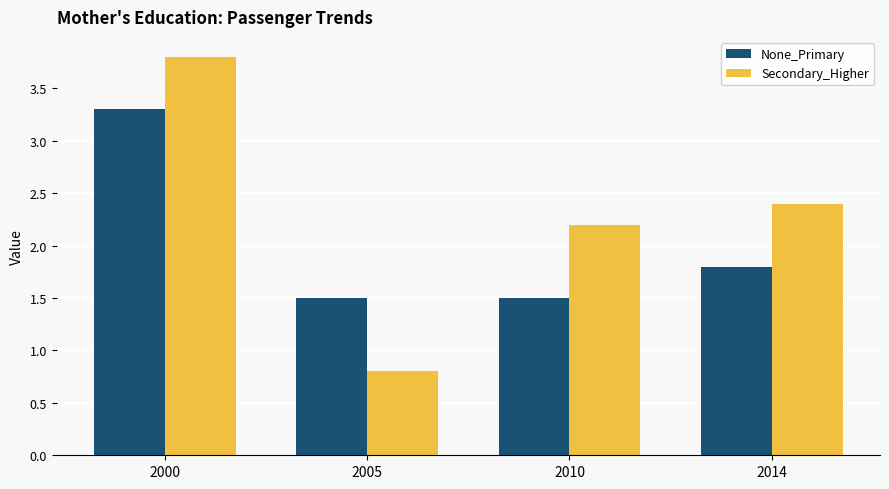

What is the maximum value shown in the chart?

3.8